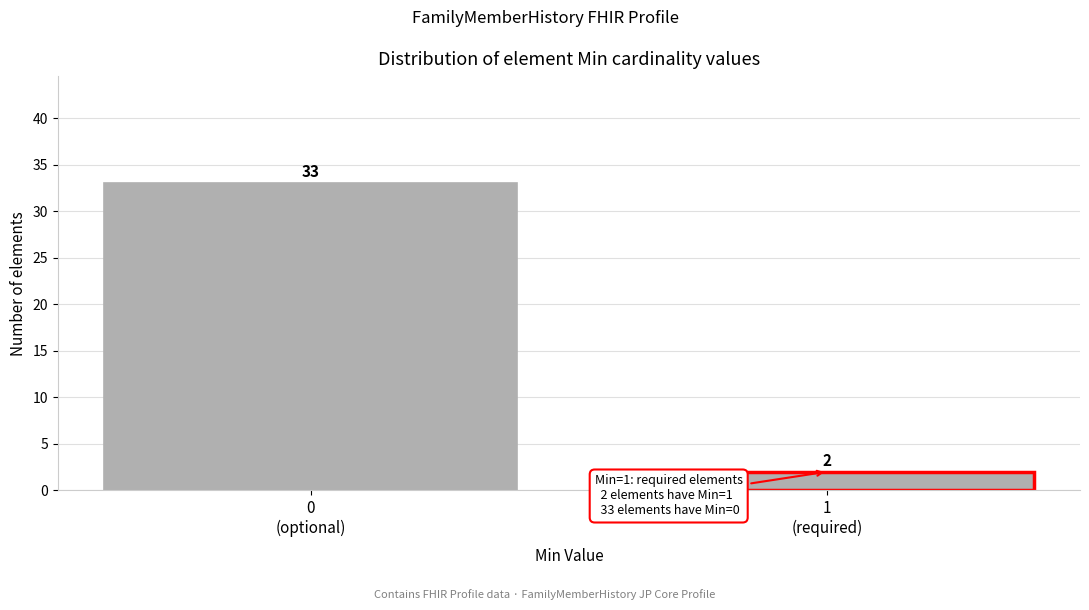

Reading left to right, list all the values displayed in this chart.

33	2